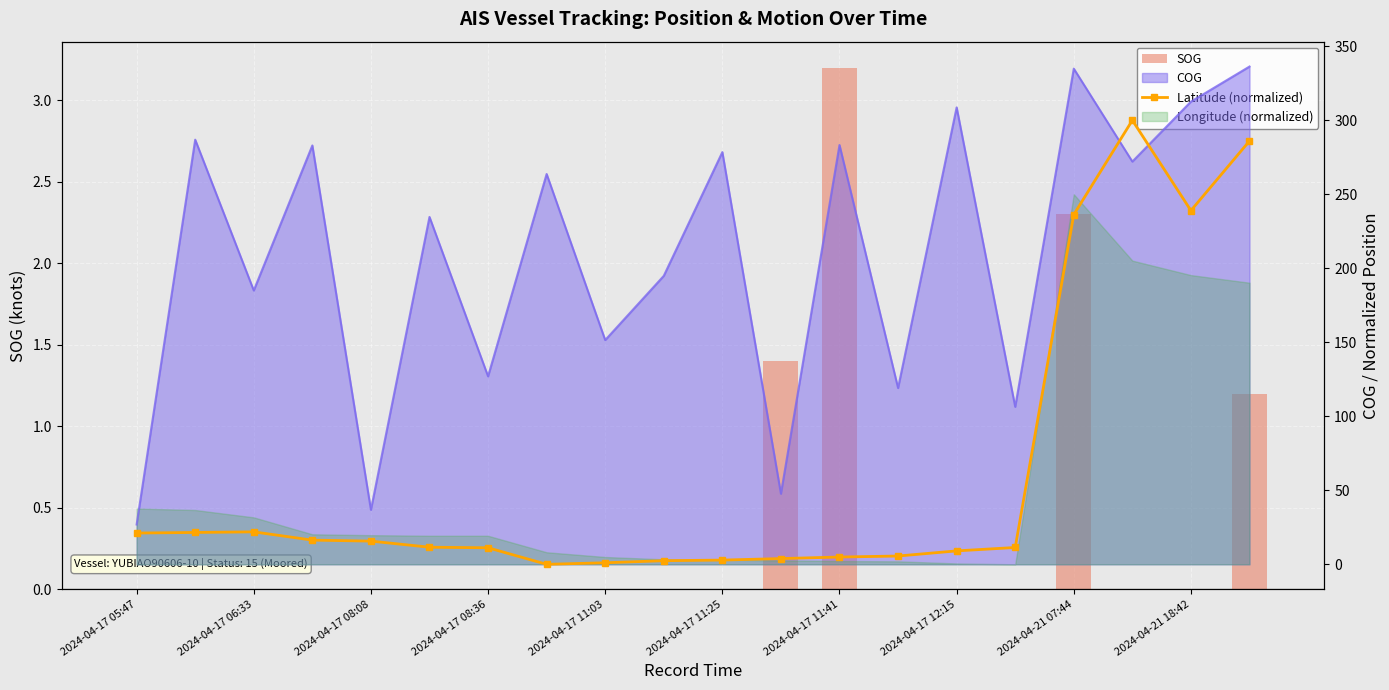

What position from the right is 2024-04-21 18:42?

2